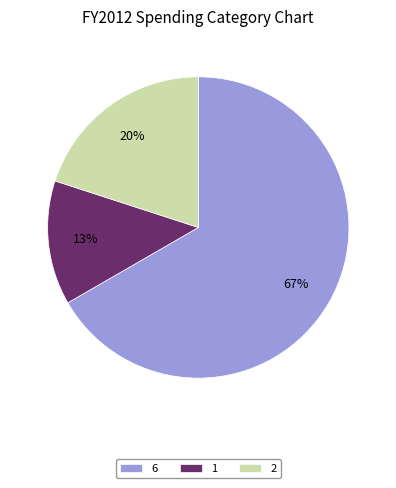

To the nearest percent, what portion does 2 represent?

20%